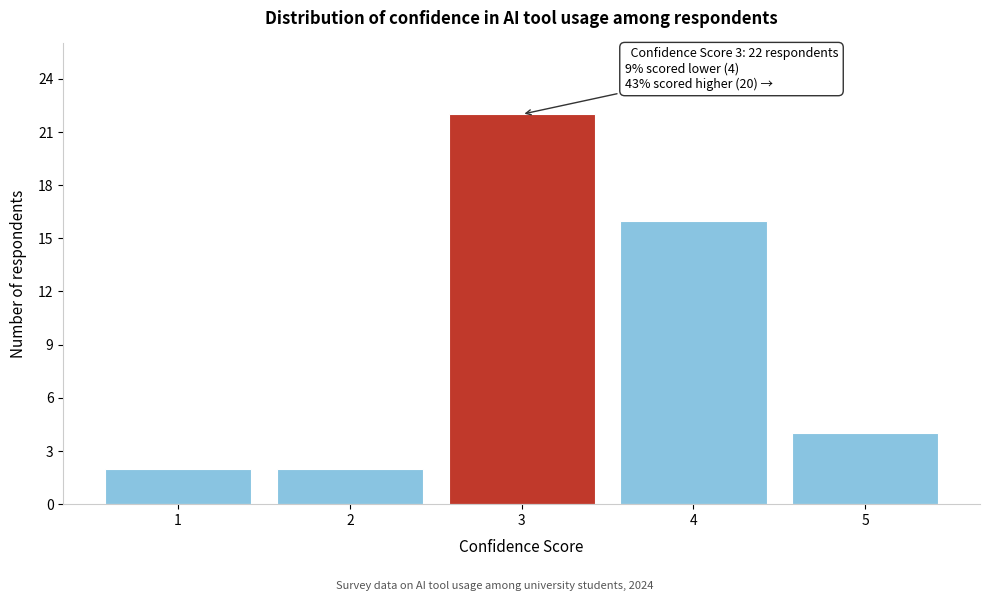

Which range on the x-axis has the tallest bar?

2.5 to 3.5